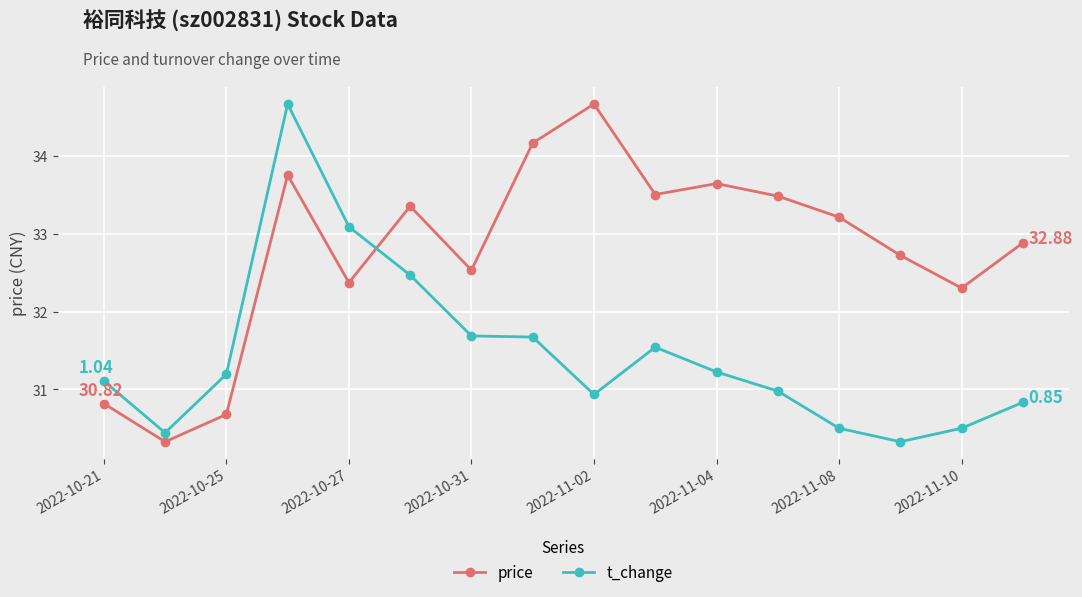

In price, how many points are higher than both neighbors (excluding endpoints)?

4